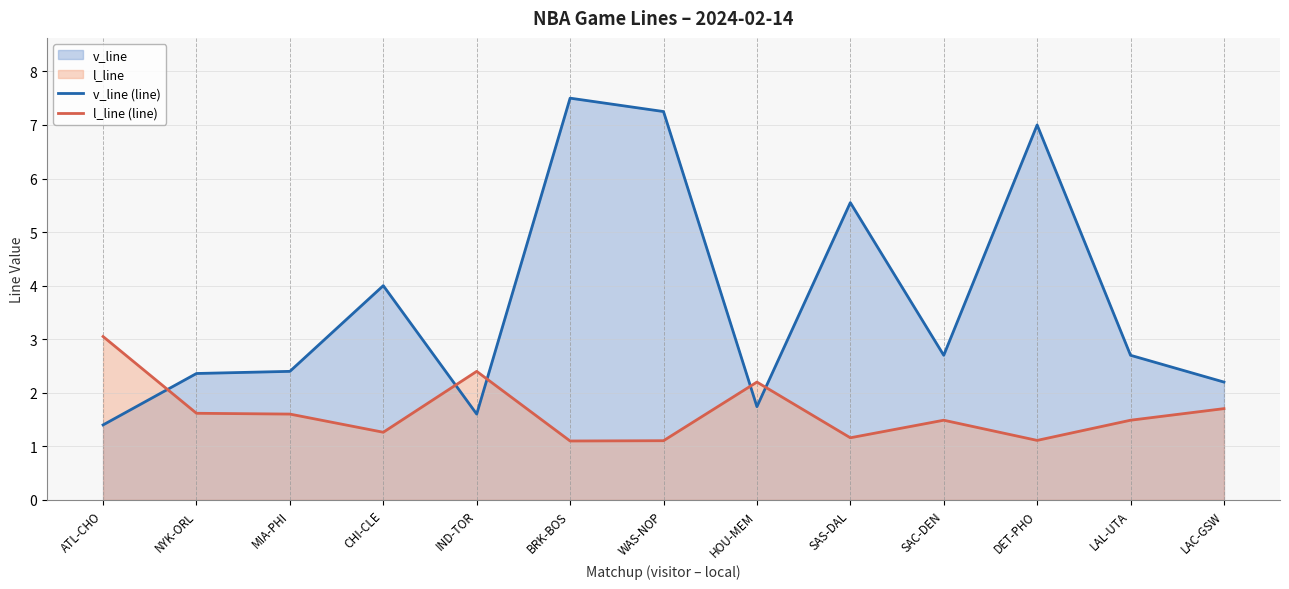

At how many categories does at least one series exceed 6?

3